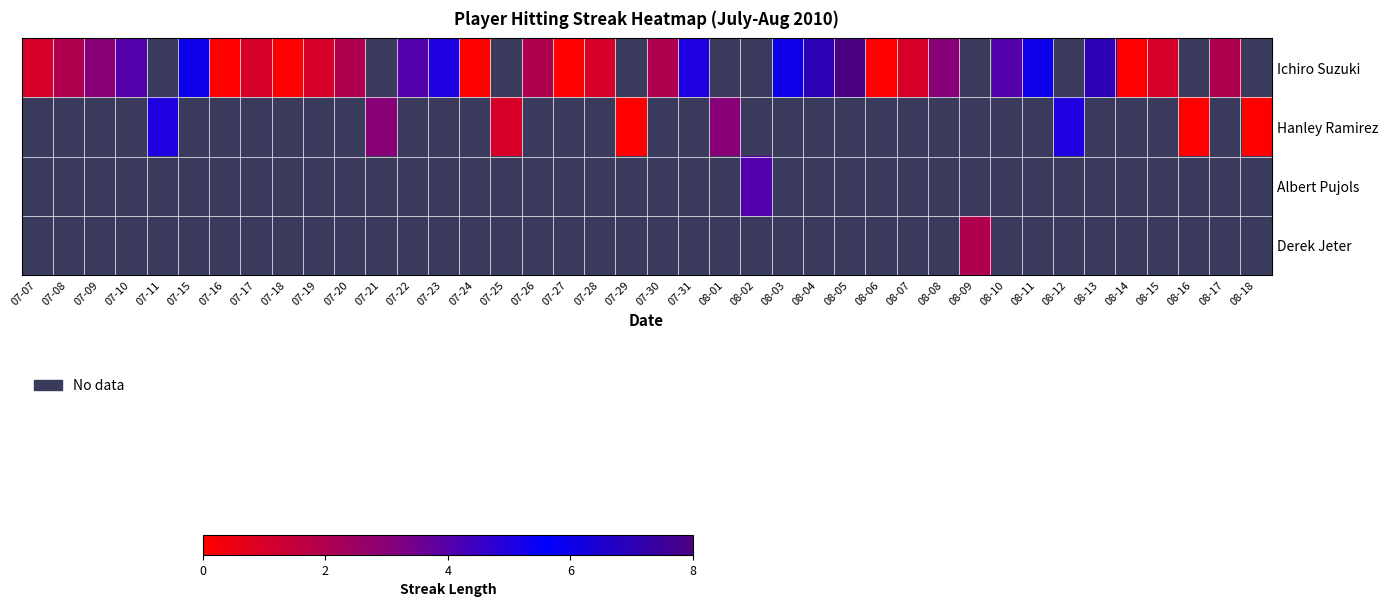

Which category has the highest value in the Ichiro Suzuki series?

08-05